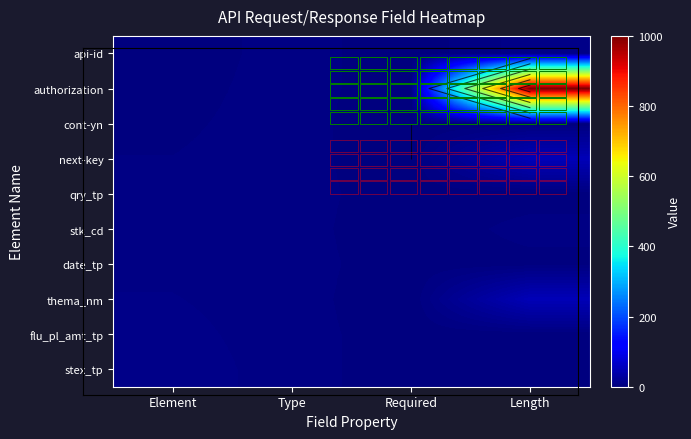

At which category is the sum across all series the highest?

Length